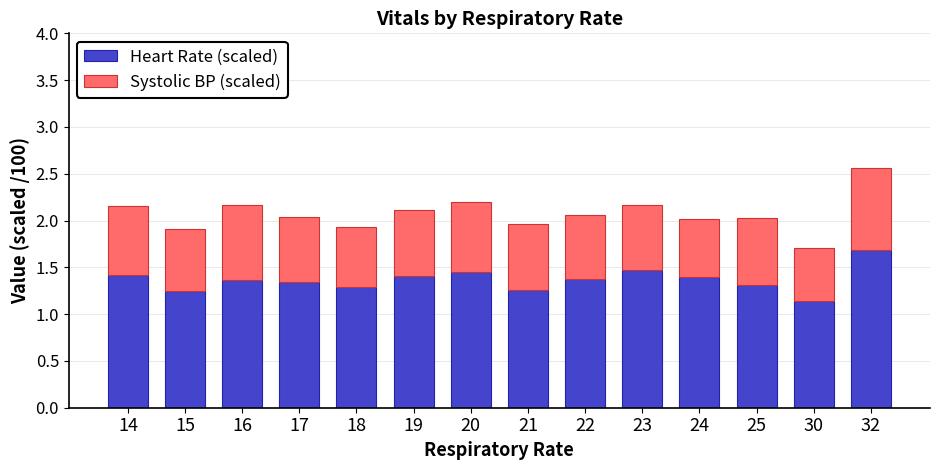

What is the difference between the maximum and second lowest values in the Heart Rate (scaled) series?

0.4